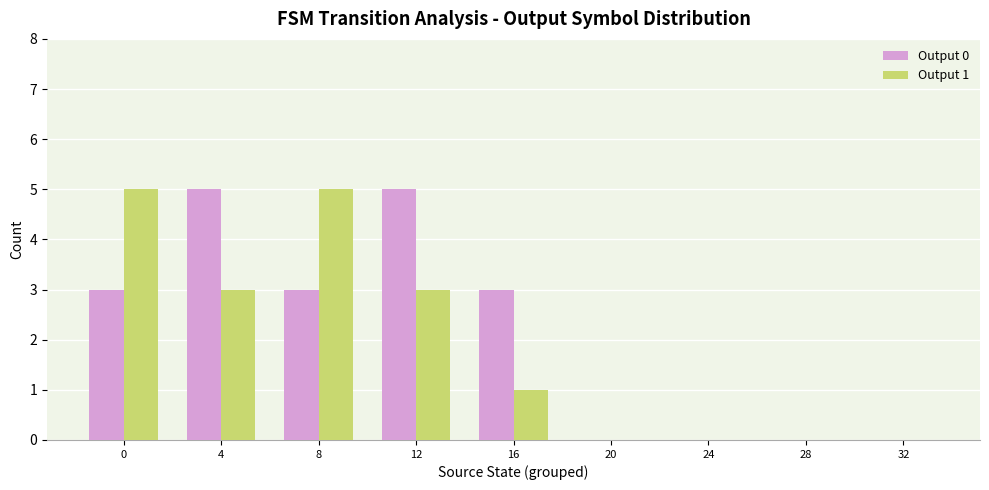

Reading left to right, what are all the values shown in this chart?

Output 0: 0=3	4=5	8=3	12=5	16=3	20=0	24=0	28=0	32=0
Output 1: 0=5	4=3	8=5	12=3	16=1	20=0	24=0	28=0	32=0